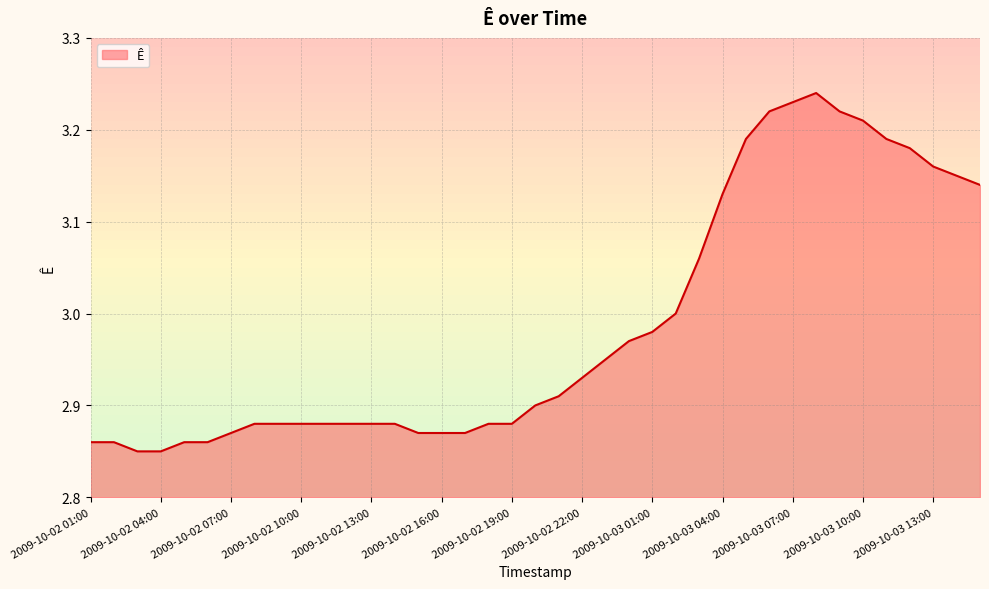

Reading right to left, extract all data points from this chart.

2009-10-03 15:00=3.1	2009-10-03 14:00=3.1	2009-10-03 13:00=3.2	2009-10-03 12:00=3.2	2009-10-03 11:00=3.2	2009-10-03 10:00=3.2	2009-10-03 09:00=3.2	2009-10-03 08:00=3.2	2009-10-03 07:00=3.2	2009-10-03 06:00=3.2	2009-10-03 05:00=3.2	2009-10-03 04:00=3.1	2009-10-03 03:00=3.1	2009-10-03 02:00=3.0	2009-10-03 01:00=3.0	2009-10-03 00:00=3.0	2009-10-02 23:00=3.0	2009-10-02 22:00=2.9	2009-10-02 21:00=2.9	2009-10-02 20:00=2.9	2009-10-02 19:00=2.9	2009-10-02 18:00=2.9	2009-10-02 17:00=2.9	2009-10-02 16:00=2.9	2009-10-02 15:00=2.9	2009-10-02 14:00=2.9	2009-10-02 13:00=2.9	2009-10-02 12:00=2.9	2009-10-02 11:00=2.9	2009-10-02 10:00=2.9	2009-10-02 09:00=2.9	2009-10-02 08:00=2.9	2009-10-02 07:00=2.9	2009-10-02 06:00=2.9	2009-10-02 05:00=2.9	2009-10-02 04:00=2.9	2009-10-02 03:00=2.9	2009-10-02 02:00=2.9	2009-10-02 01:00=2.9